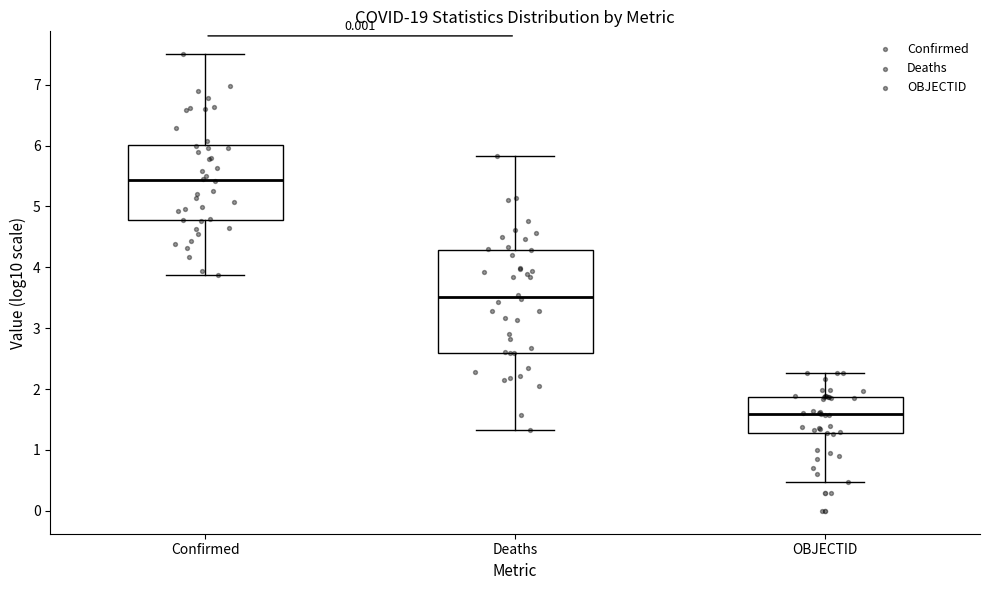

Which box is the tallest, from its lower edge to its upper edge?

Deaths